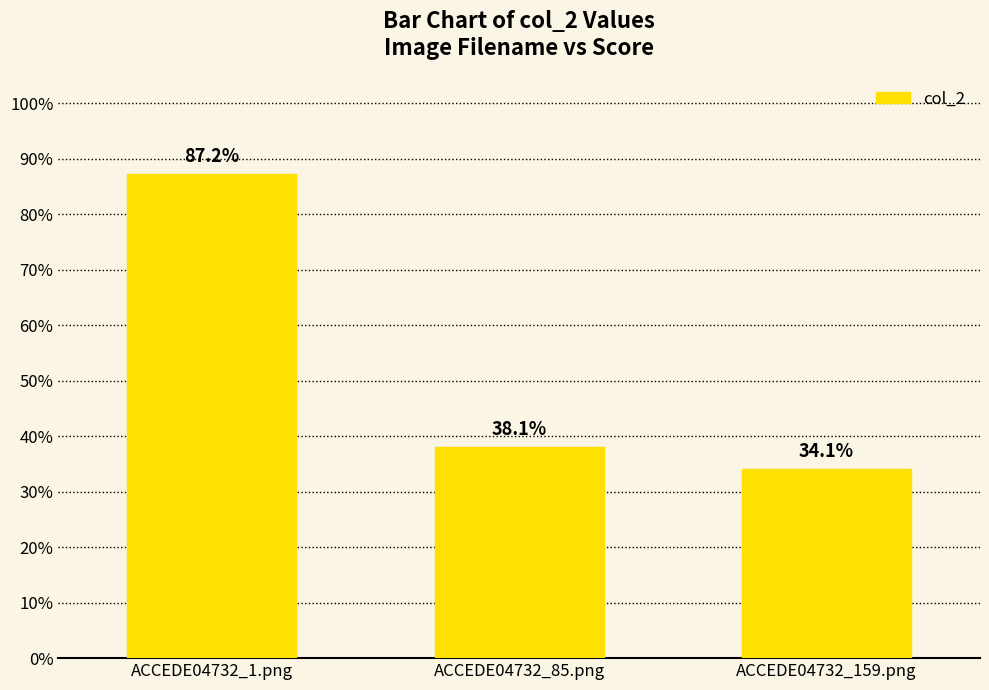

Between ACCEDE04732_85.png and ACCEDE04732_1.png, which is larger?

ACCEDE04732_1.png